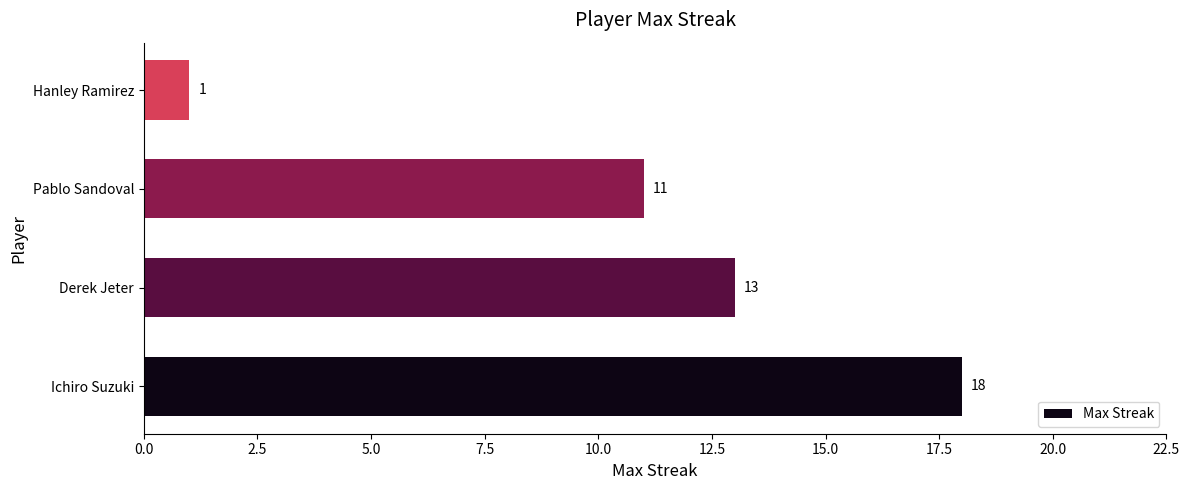

How many series are shown in this chart?

1